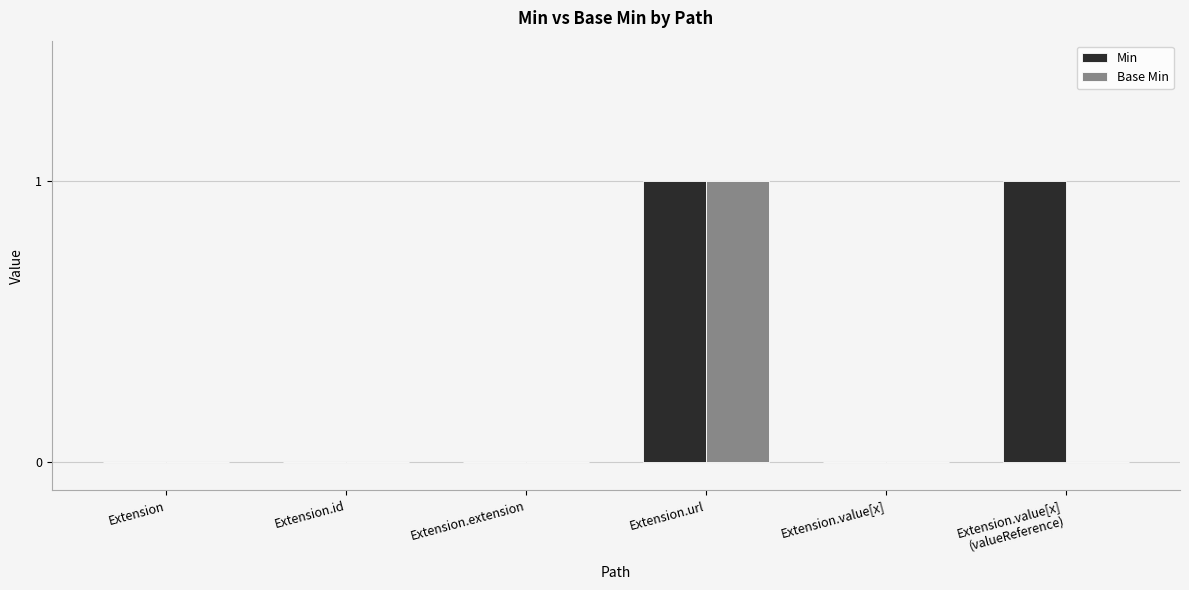

How many categories are shown in the chart?

6